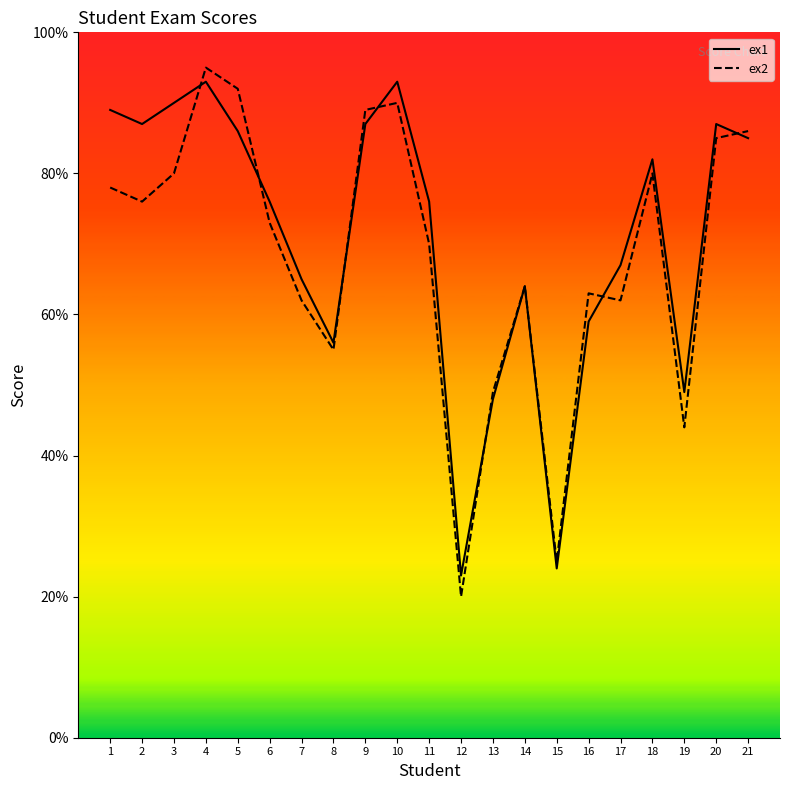

Reading right to left, extract all data points from this chart.

ex1: 21=85	20=87	19=49	18=82	17=67	16=59	15=24	14=64	13=48	12=23	11=76	10=93	9=87	8=56	7=65	6=76	5=86	4=93	3=90	2=87	1=89
ex2: 21=86	20=85	19=44	18=80	17=62	16=63	15=25	14=64	13=49	12=20	11=70	10=90	9=89	8=55	7=62	6=73	5=92	4=95	3=80	2=76	1=78